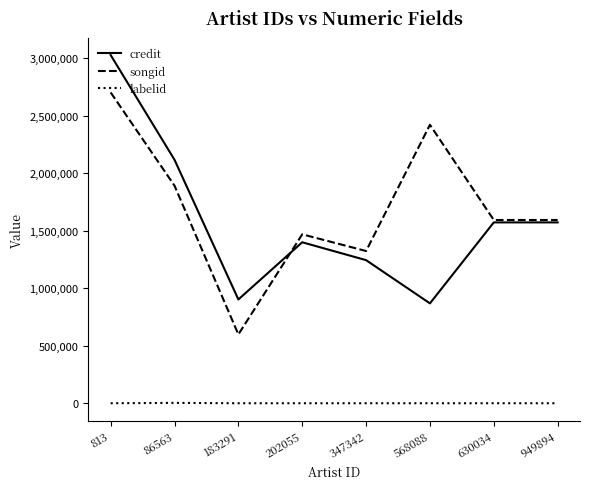

Rank the series by their maximum value, from highest to lowest.

credit, songid, labelid